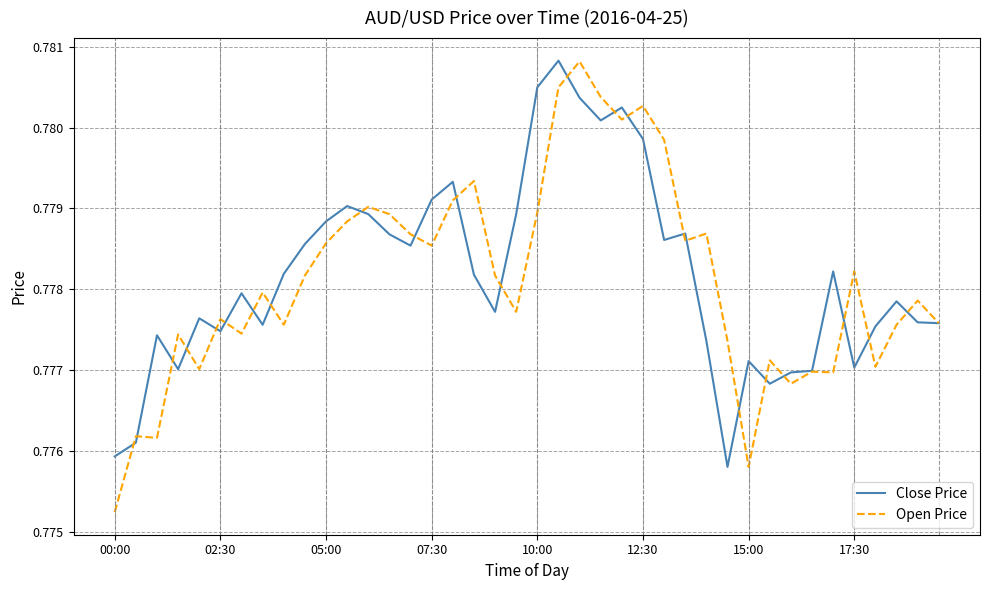

At 12:30, list the series in order from largest to smallest.

Open Price, Close Price